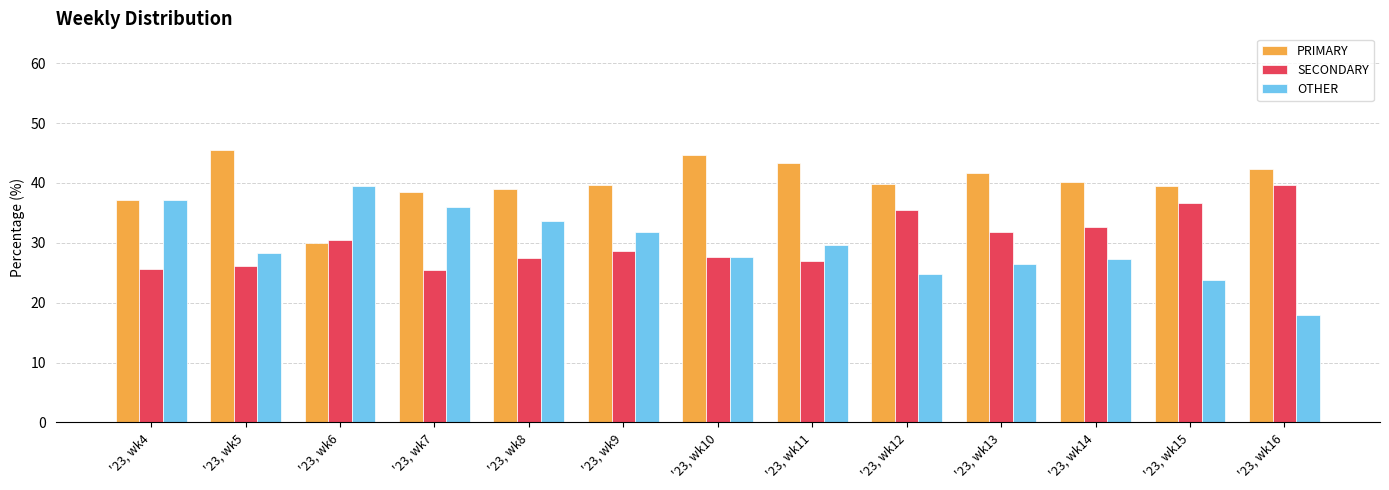

At how many categories does at least one series exceed 36?

13